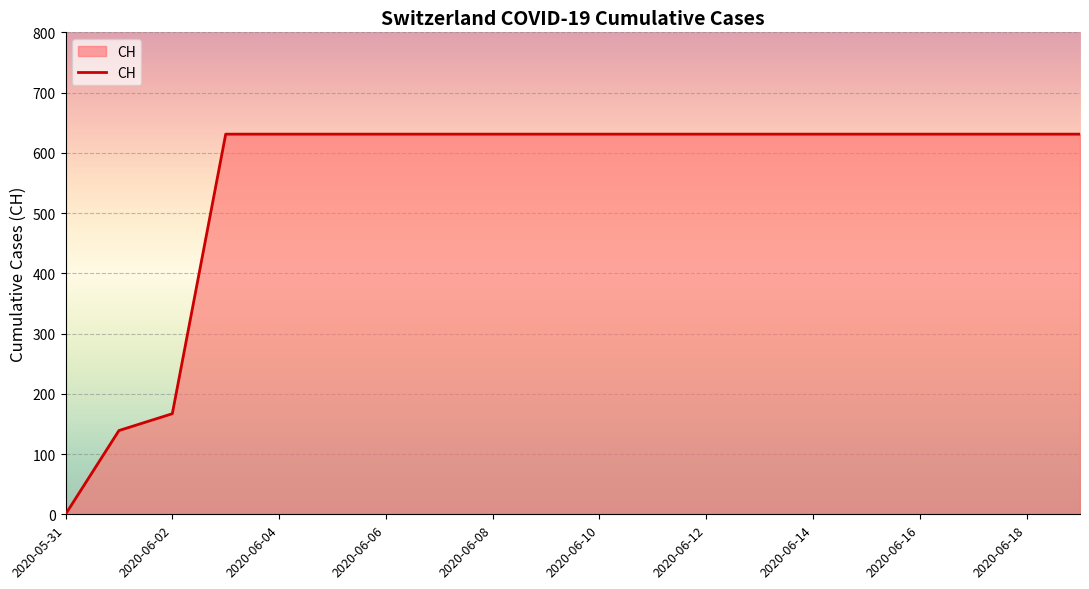

What is the maximum value shown in the chart?

631